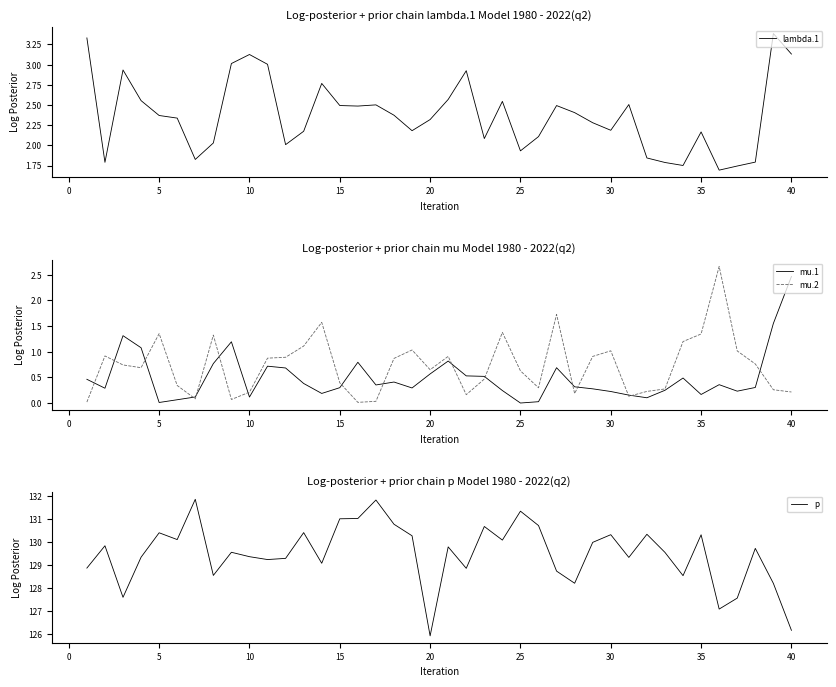

How many data points in p are above 129?

28